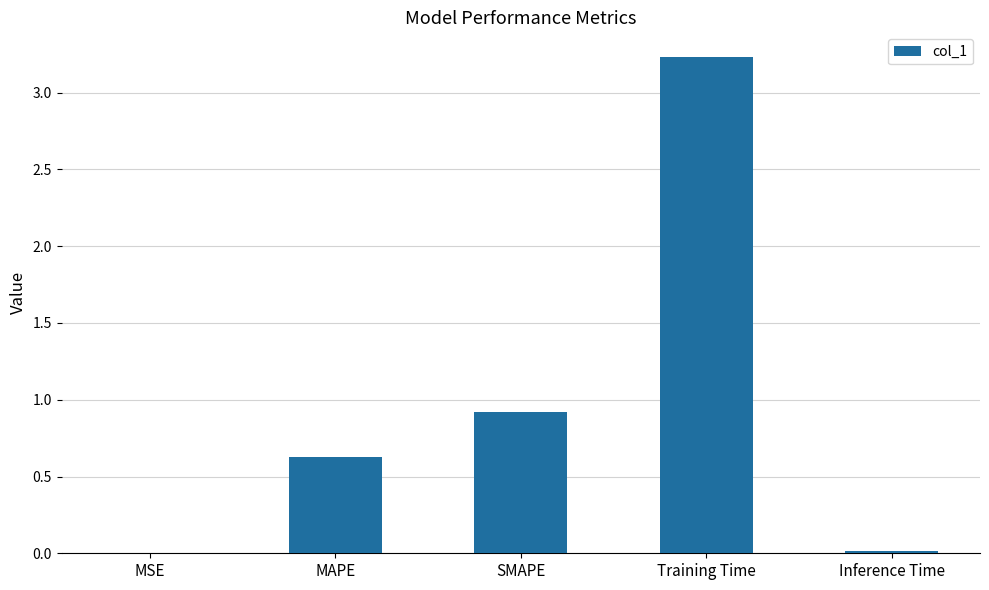

What is the maximum value shown in the chart?

3.2